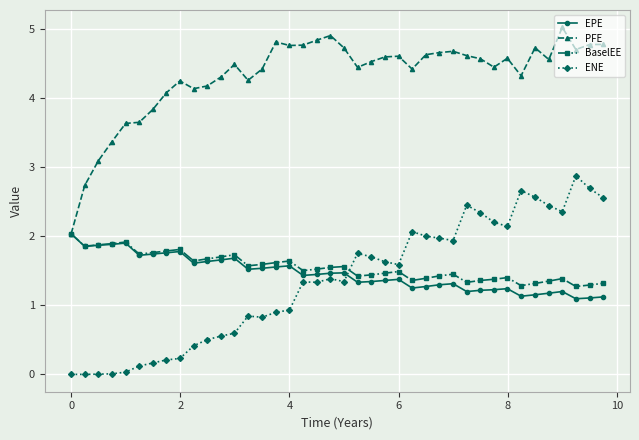

After their last crossing, which series has the higher values: ENE or BaselEE?

ENE